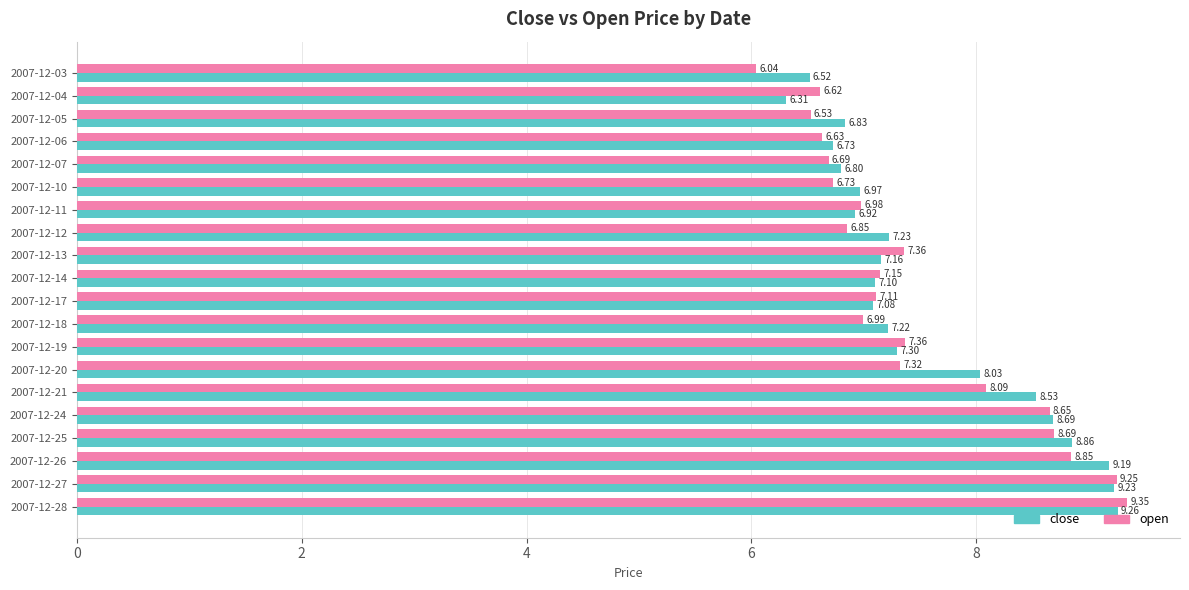

What are all the series names shown in the legend?

close, open